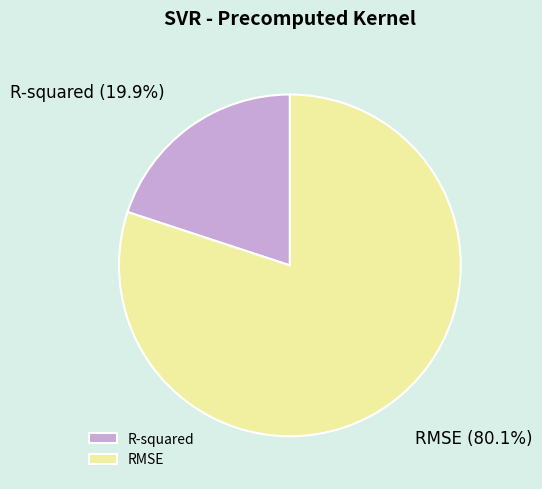

The RMSE slice represents 80% of the pie. True or false?

True